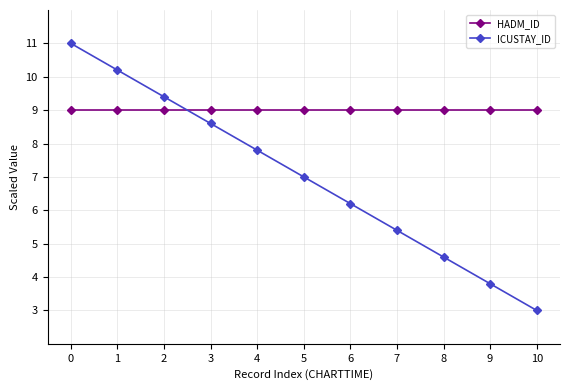

At how many categories does at least one series exceed 5?

11